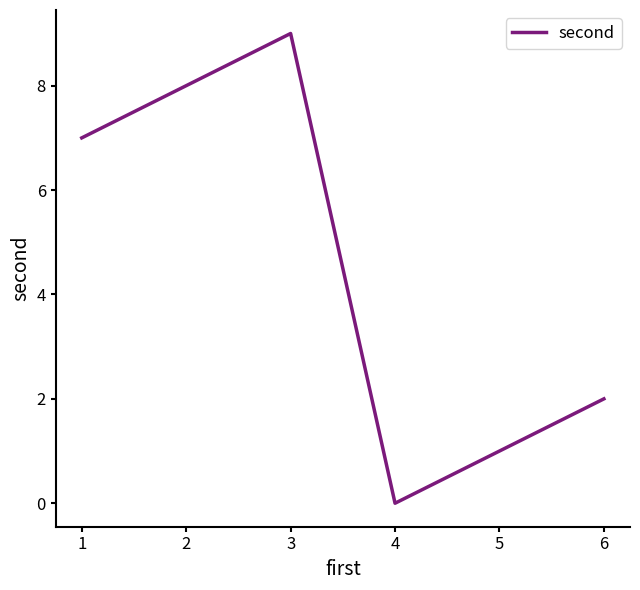

List the labels in order of value, smallest first.

4, 5, 6, 1, 2, 3